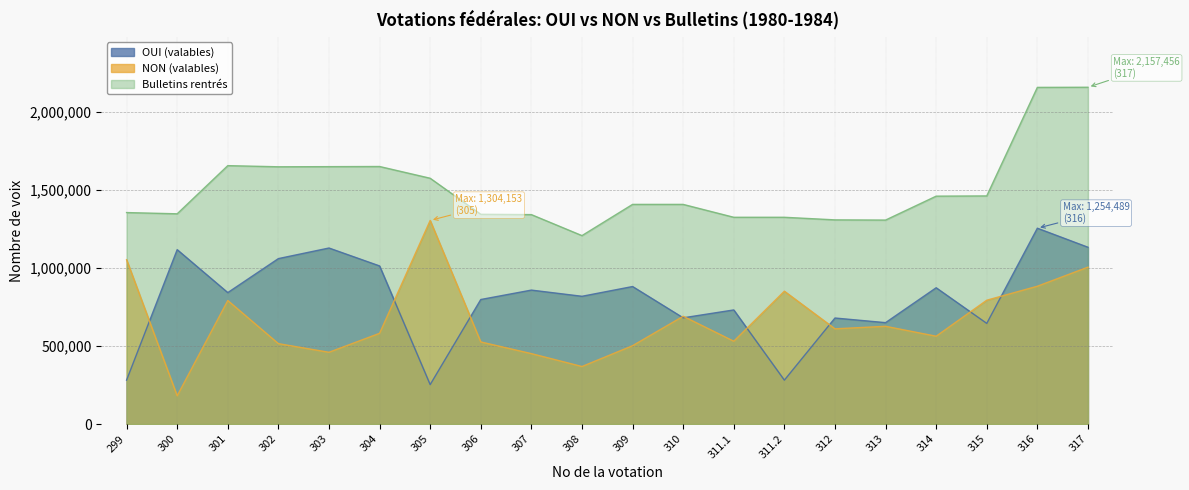

Reading right to left, list all the values displayed in this chart.

OUI (valables): 1132497	1254489	644669	872981	649485	679134	281132	730938	680404	880880	818327	858012	797702	252531	1012812	1127595	1059760	841901	1117007	281475
NON (valables): 1005051	882756	793253	562557	626047	609871	851006	530523	690268	501791	368508	450994	525885	1304153	581204	459632	514995	791208	181009	1052575
Bulletins rentrés: 2157456	2156592	1461270	1459793	1306593	1307873	1324471	1324471	1406966	1407028	1207049	1341560	1343601	1574500	1649769	1648859	1647982	1655324	1346756	1354703